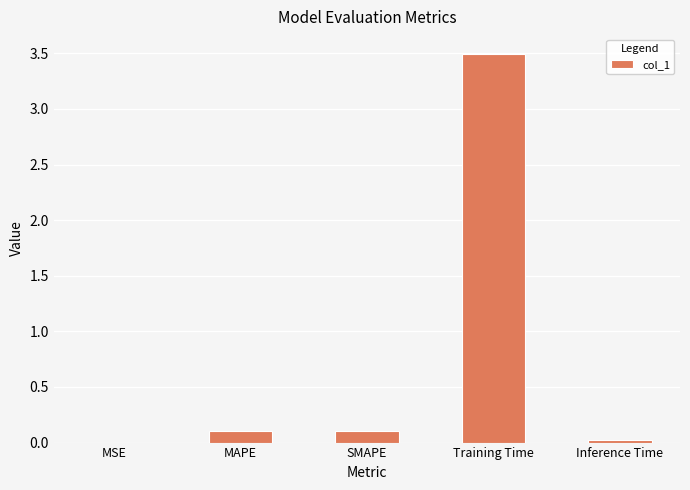

The chart shows a value of 6.3 at Training Time. True or false?

False